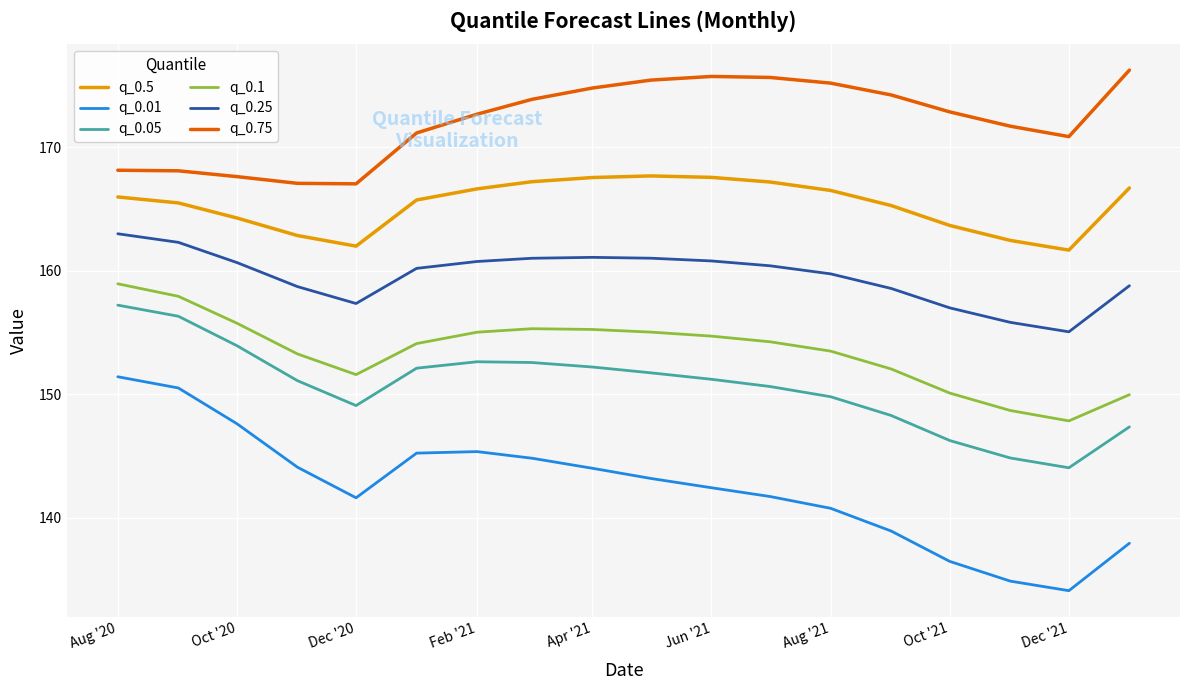

Which series has the largest range (max minus min)?

q_0.01